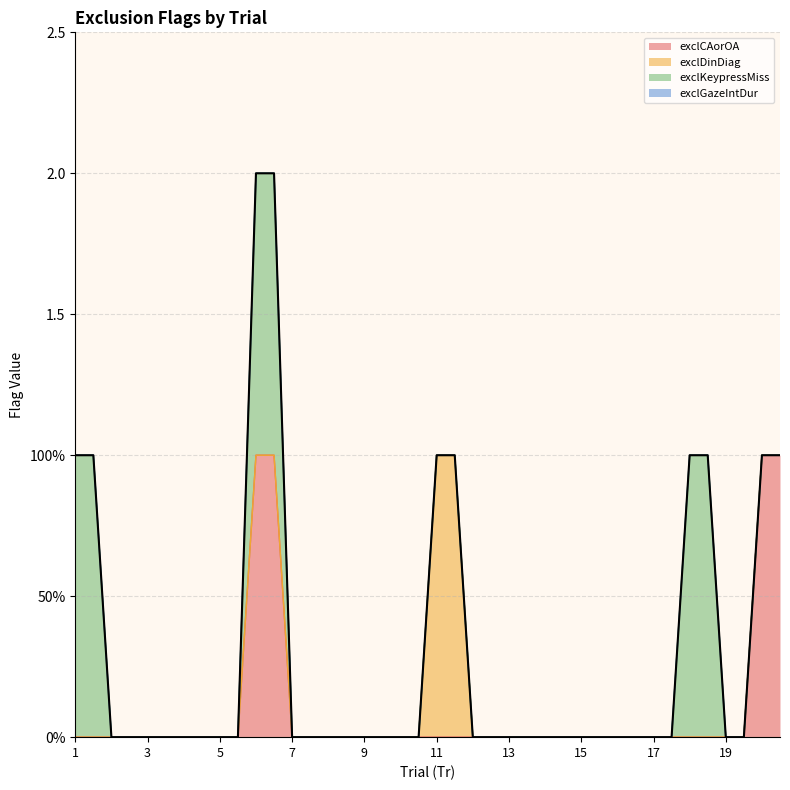

What is the sum of the exclCAorOA values at 20 and 12?

1